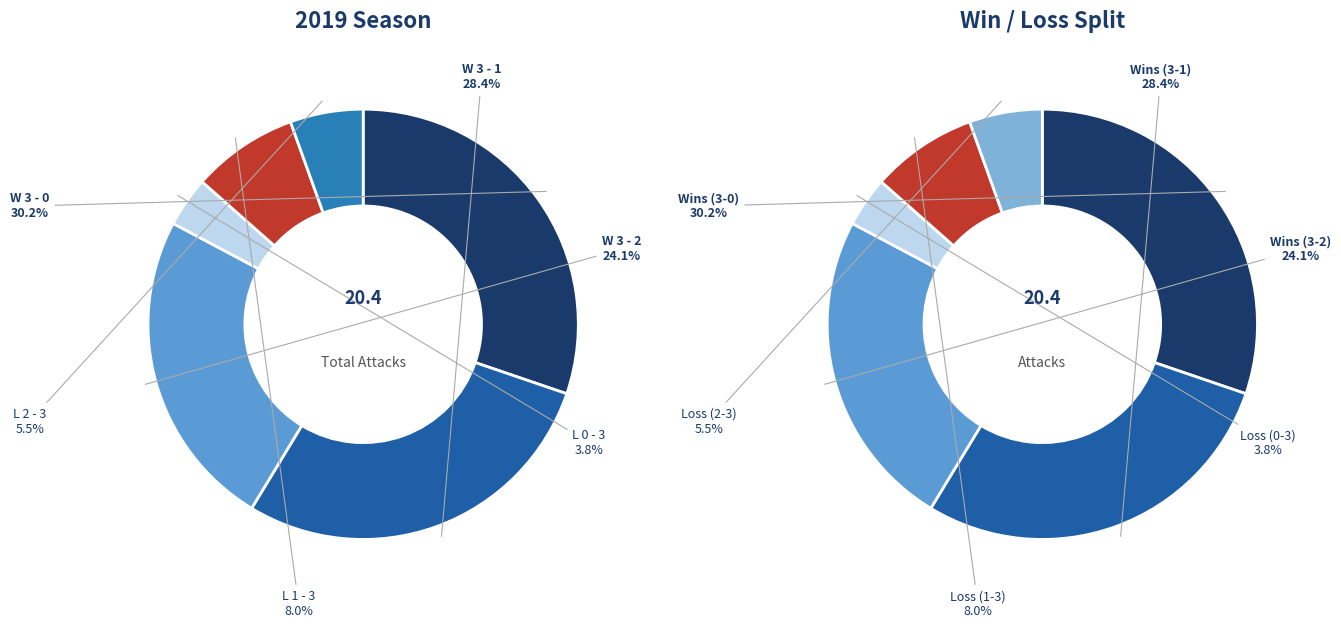

How many segments does this pie chart have?

6